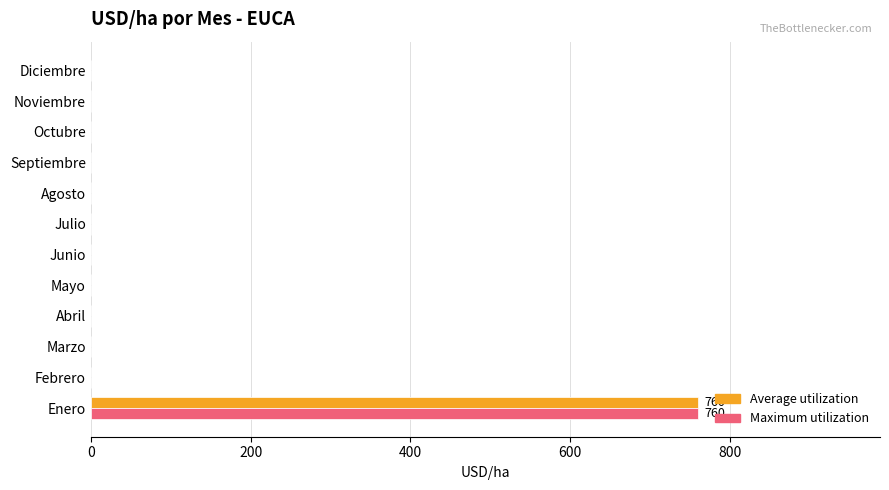

What is the total value across all series at Enero?

1520